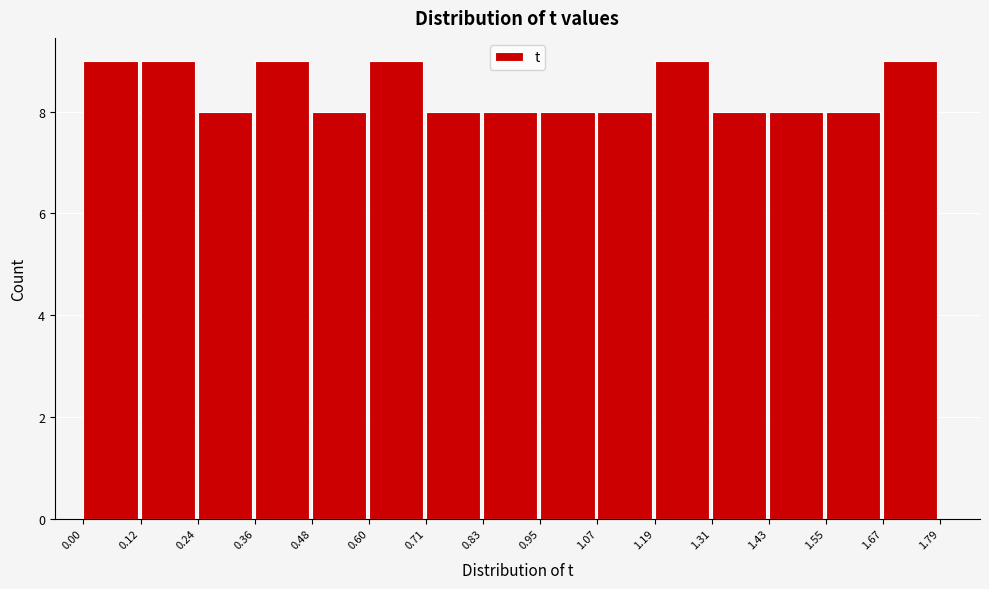

Reading left to right, list every bar in this chart as the range it spans on the x-axis followed by its height. The values are not printed on the chart, so give them approximately, as read against the axis.

0.00 to 0.12: 9
0.12 to 0.24: 9
0.24 to 0.36: 8
0.36 to 0.48: 9
0.48 to 0.60: 8
0.60 to 0.71: 9
0.71 to 0.83: 8
0.83 to 0.95: 8
0.95 to 1.07: 8
1.07 to 1.19: 8
1.19 to 1.31: 9
1.31 to 1.43: 8
1.43 to 1.55: 8
1.55 to 1.67: 8
1.67 to 1.79: 9